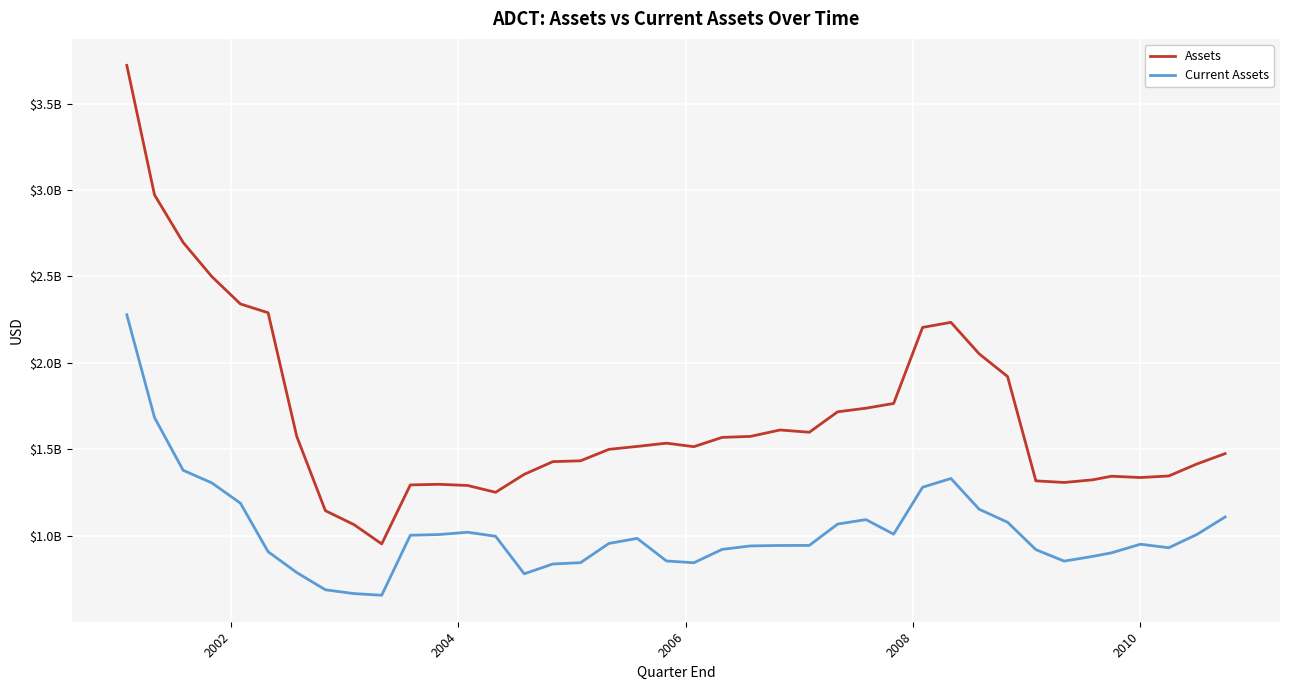

Reading left to right, list all the values displayed in this chart.

Assets: 3722000000	2972300000	2697000000	2499700000	2340900000	2290000000	1574400000	1144200000	1063400000	951800000	1293300000	1296900000	1290100000	1250600000	1354600000	1428100000	1432900000	1499200000	1516200000	1535000000	1514700000	1568500000	1574200000	1611400000	1598200000	1716500000	1737400000	1764800000	2205100000	2234500000	2051800000	1921000000	1316900000	1307500000	1322700000	1343600000	1336100000	1345100000	1415000000	1474500000
Current Assets: 2278400000	1683400000	1377900000	1305200000	1187700000	906700000	786000000	686300000	664200000	654700000	1002100000	1006000000	1019400000	996100000	778800000	835600000	843300000	954500000	983800000	853000000	842700000	920200000	940200000	942700000	943100000	1066700000	1092600000	1008200000	1279800000	1330600000	1152200000	1077400000	918600000	852300000	879300000	900200000	950000000	929600000	1007000000	1107700000